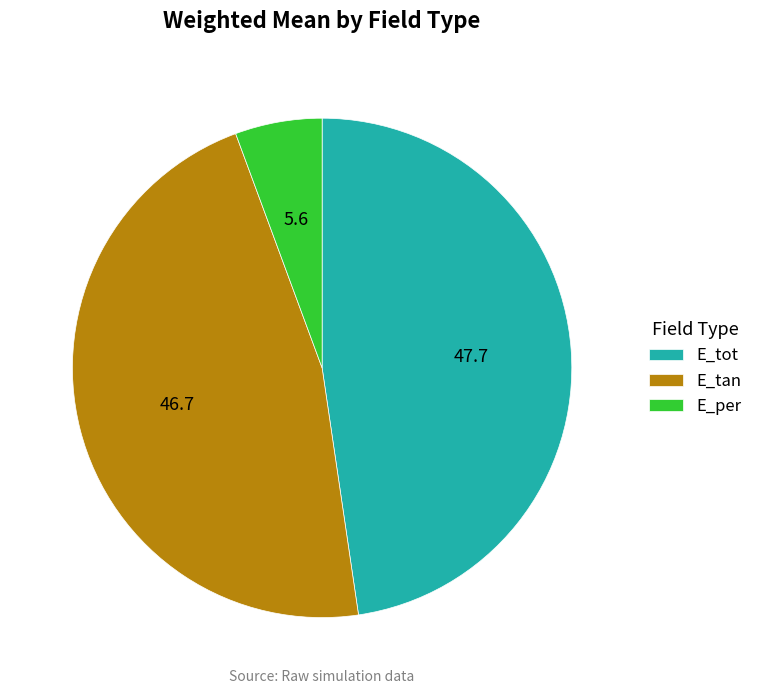

Is it true that E_tan is 38% of the pie?

False